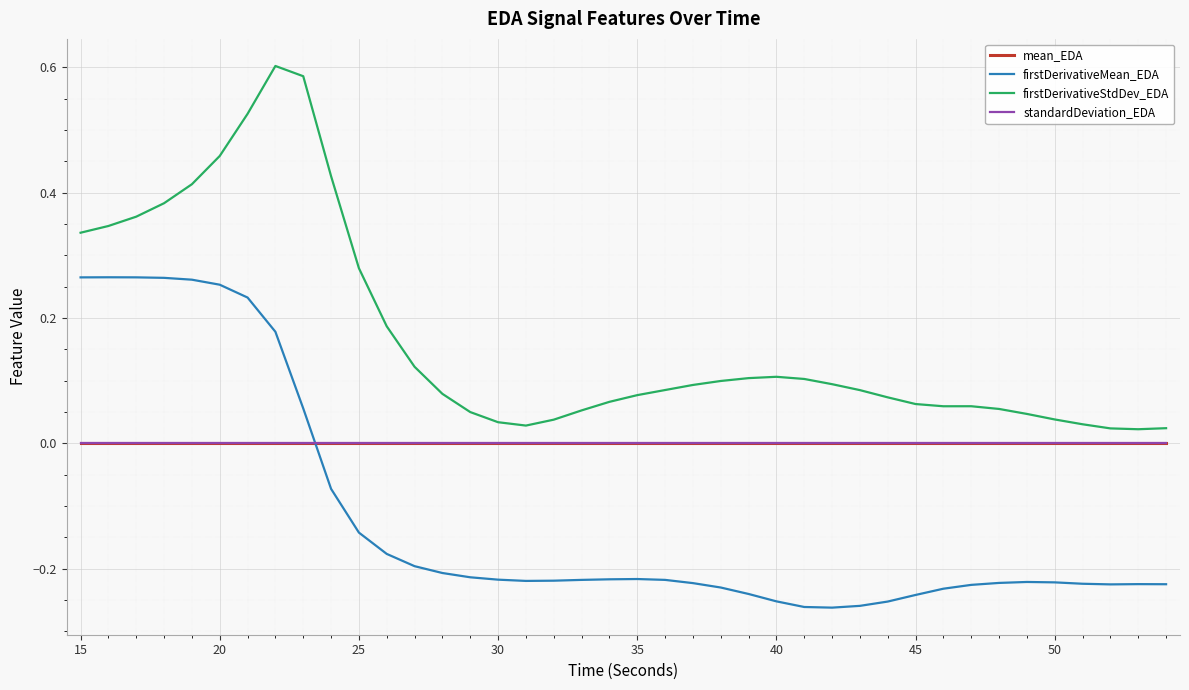

Which series has the largest total across all categories?

firstDerivativeStdDev_EDA